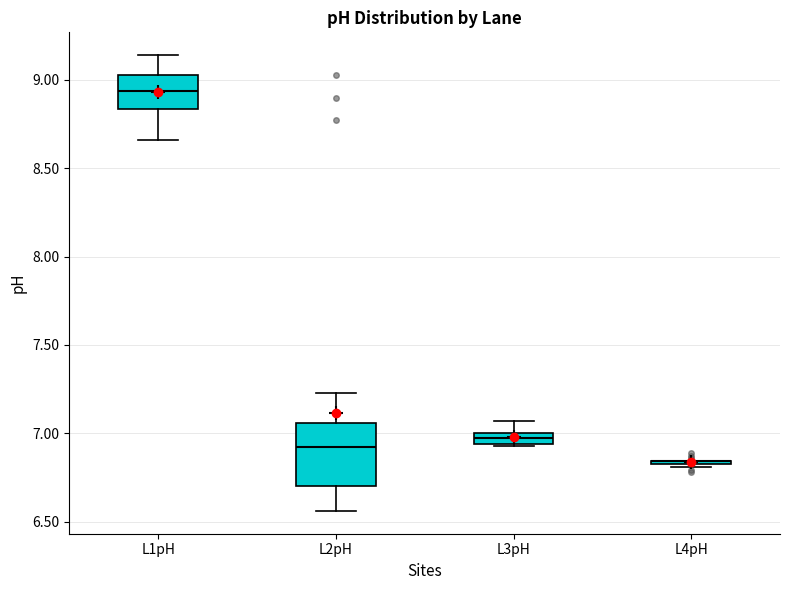

Where is the lower edge of the box for L1pH on the y-axis? The values are not printed on the chart, so give them approximately, as read against the axis.

8.85